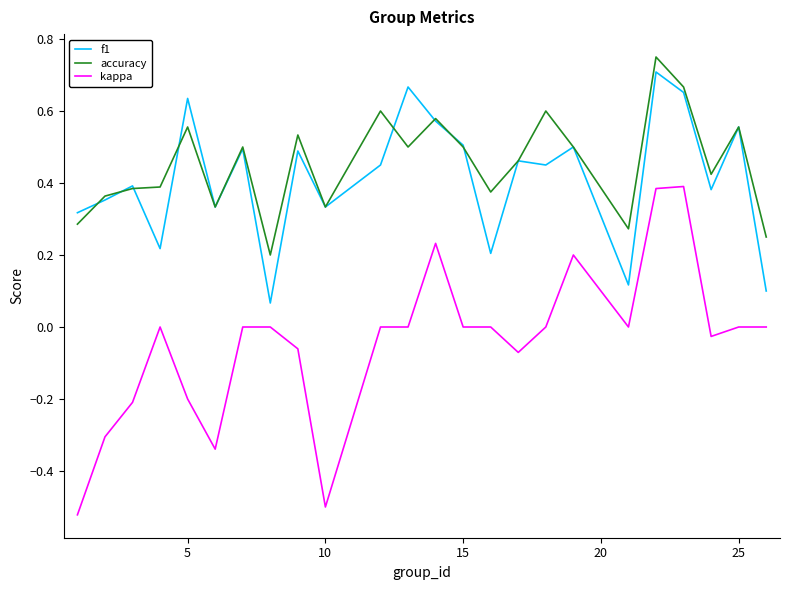

Which series has the widest spread of values?

kappa